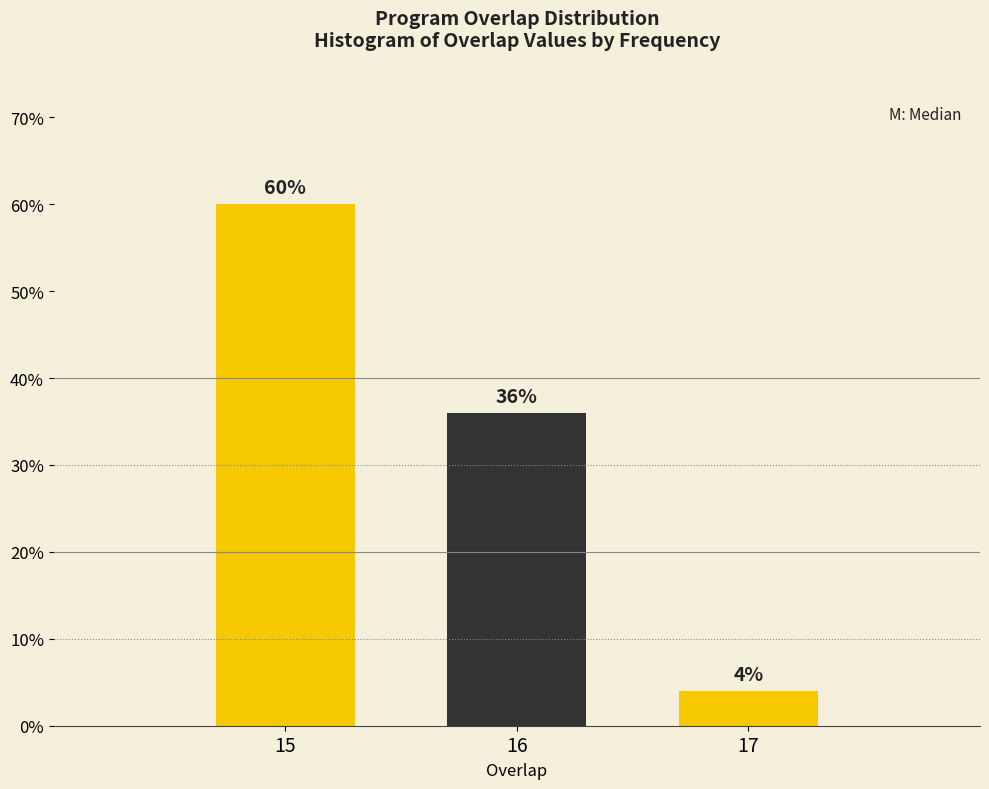

Does the chart contain any negative values?

No